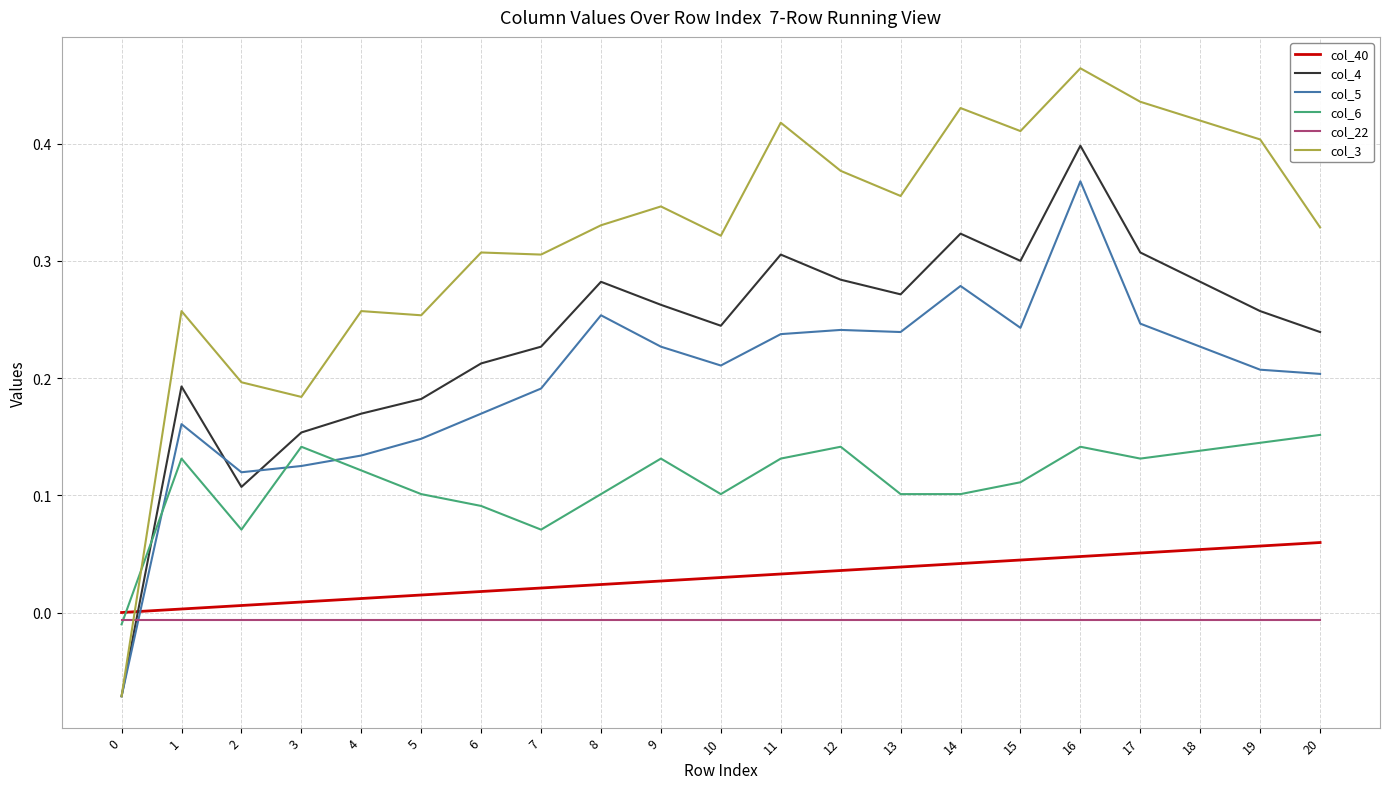

After their last crossing, which series has the higher values: col_4 or col_40?

col_4